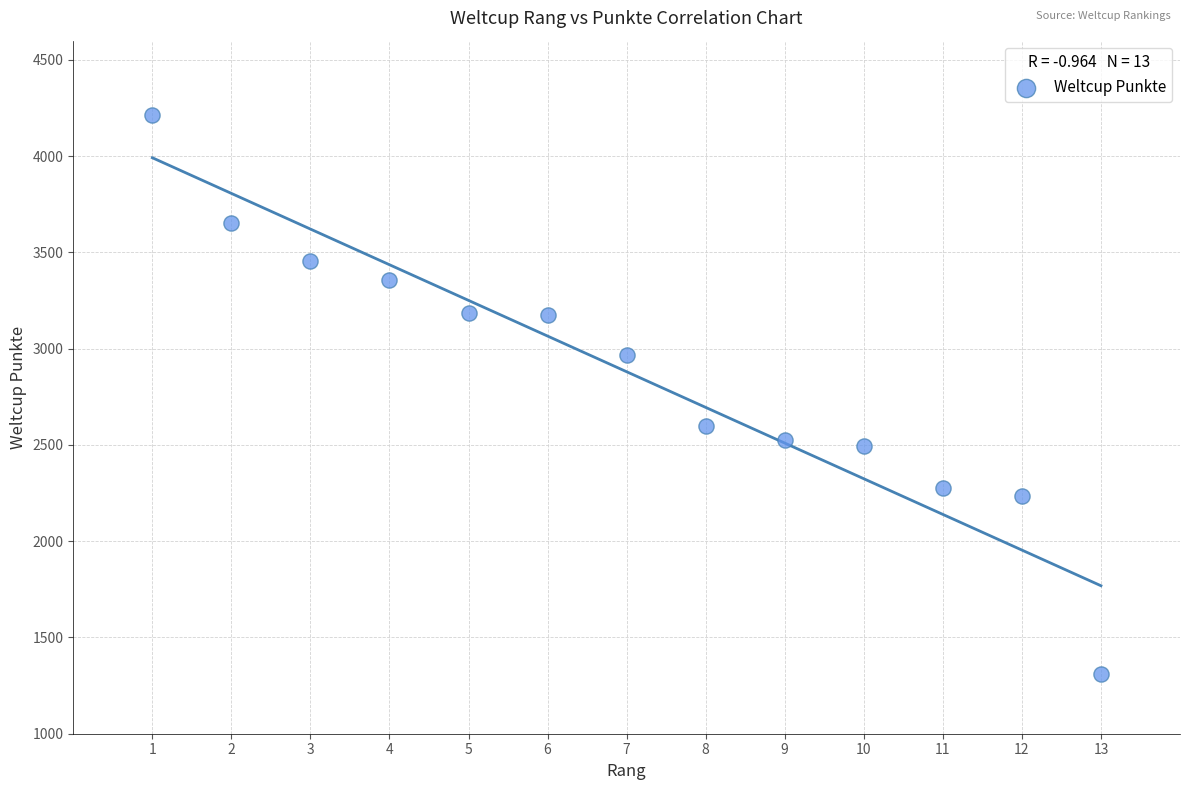

What is the range of Y values (max minus min)?

2907